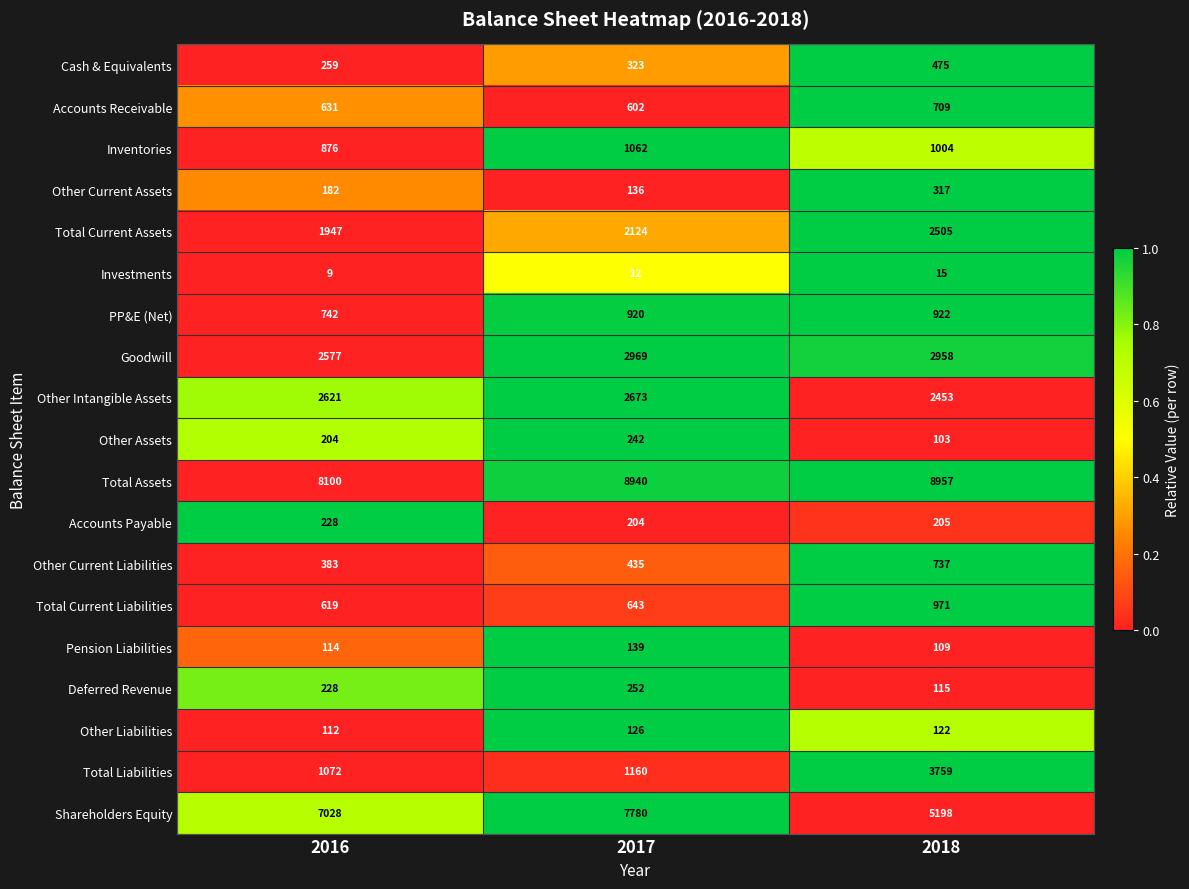

At which category does the chart reach its peak across all series?

2018